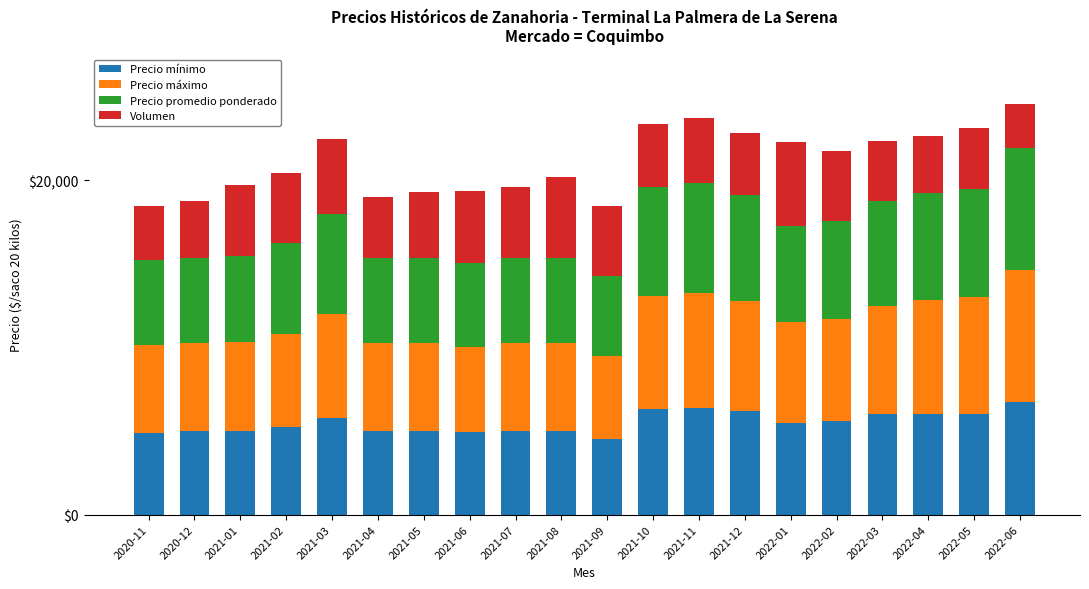

What is the sum of all Precio mínimo values?

110050